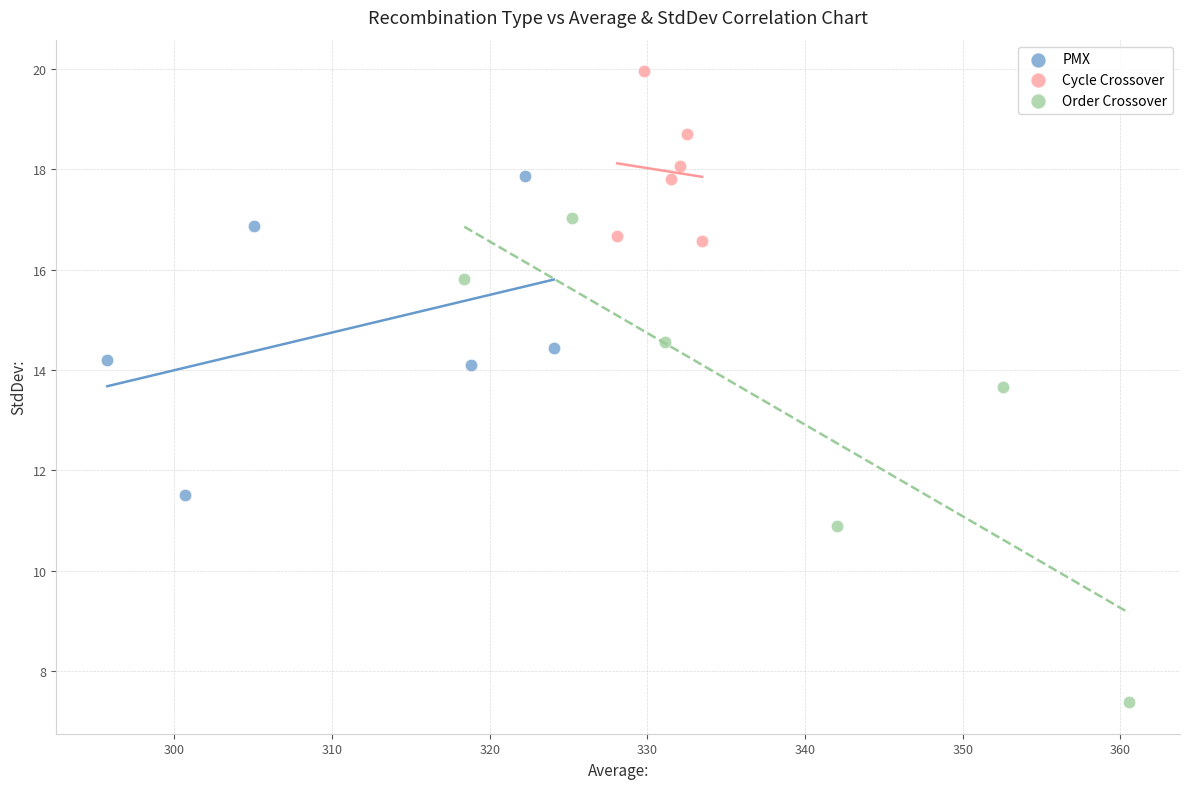

Which series reaches the minimum Y coordinate?

Order Crossover